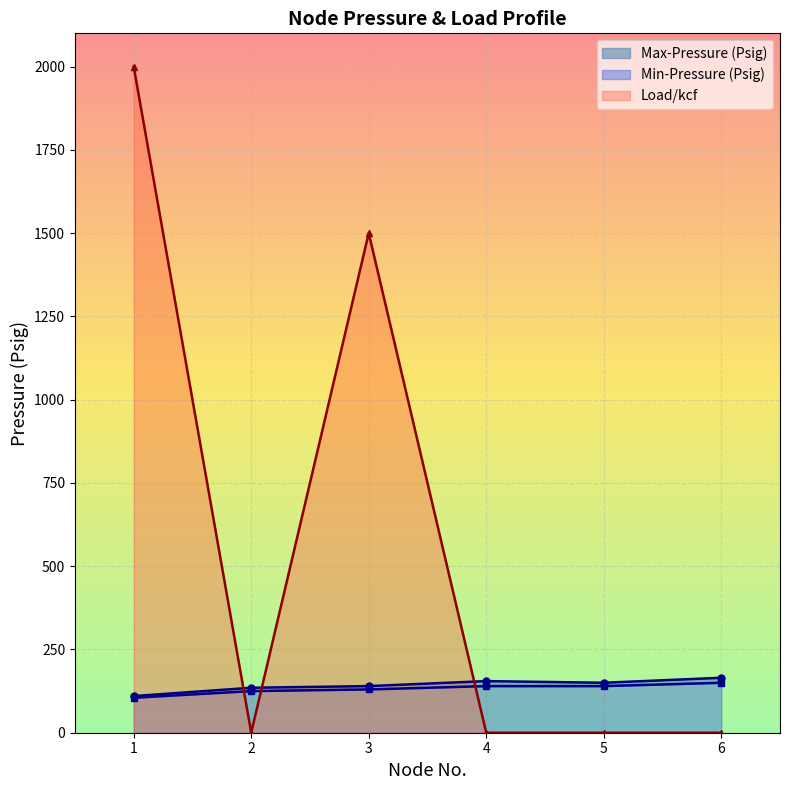

What value does the Max-Pressure (Psig) series have at 6, to the nearest 10?

160